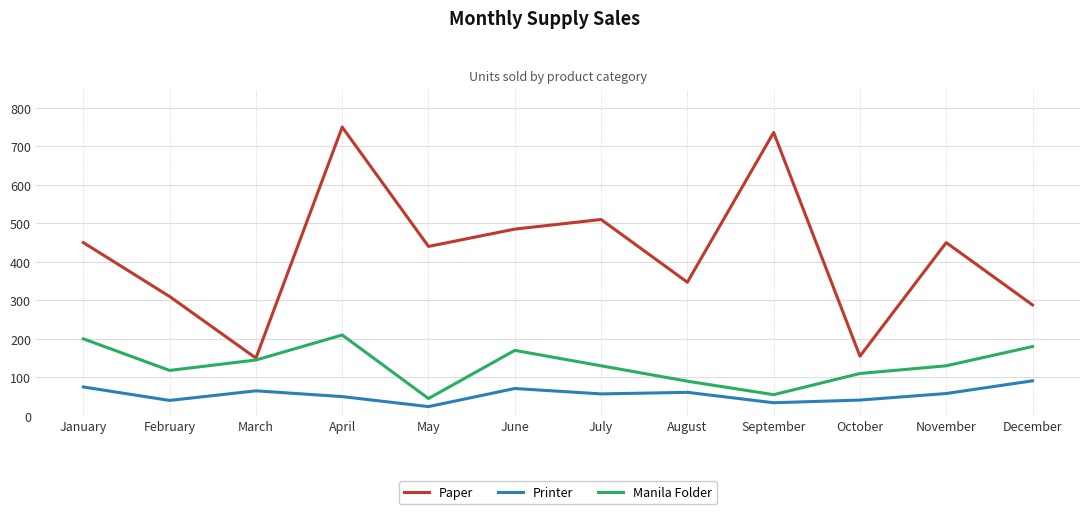

What is the difference between the Printer values at March and February?

25